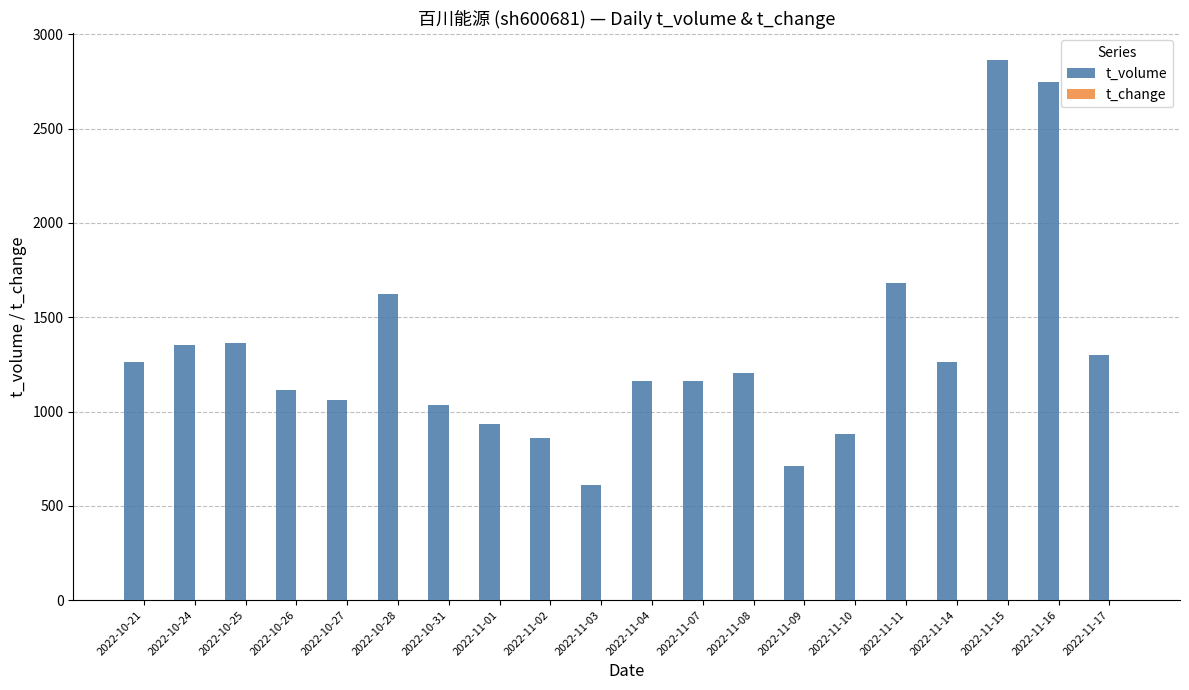

Which series has the largest total across all categories?

t_volume